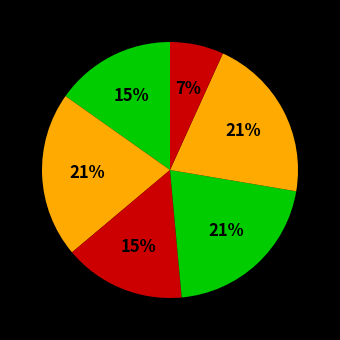

Count the number of slices in the pie.

6